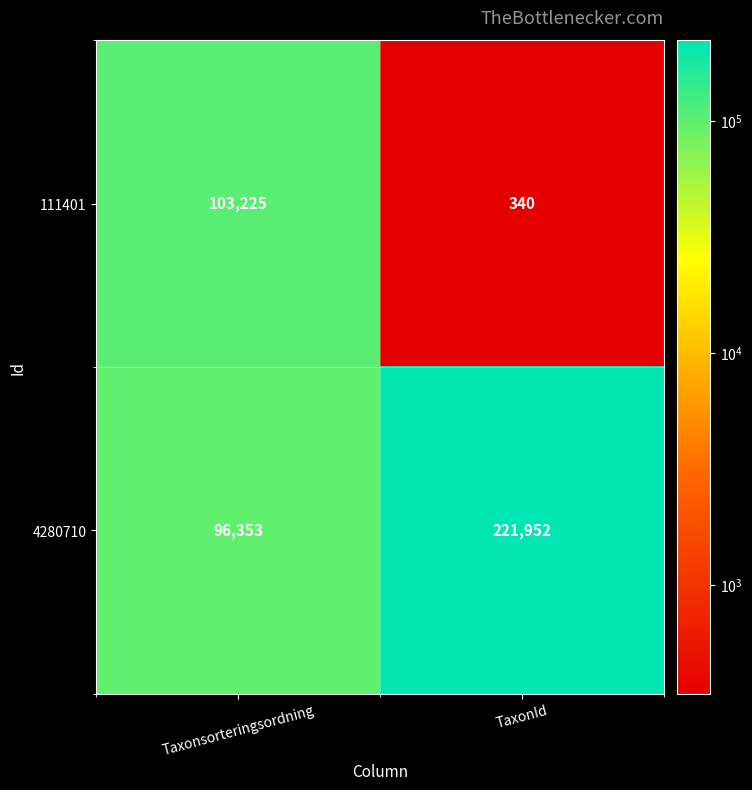

True or false: 4280710 has a value of 221952 at TaxonId.

True